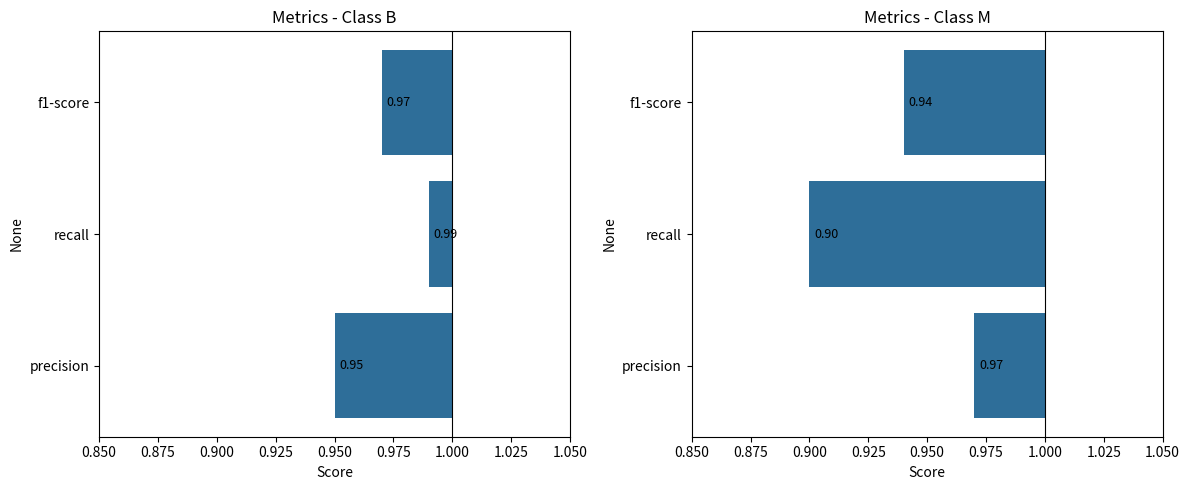

Is it true that M equals -0.1 at recall?

False